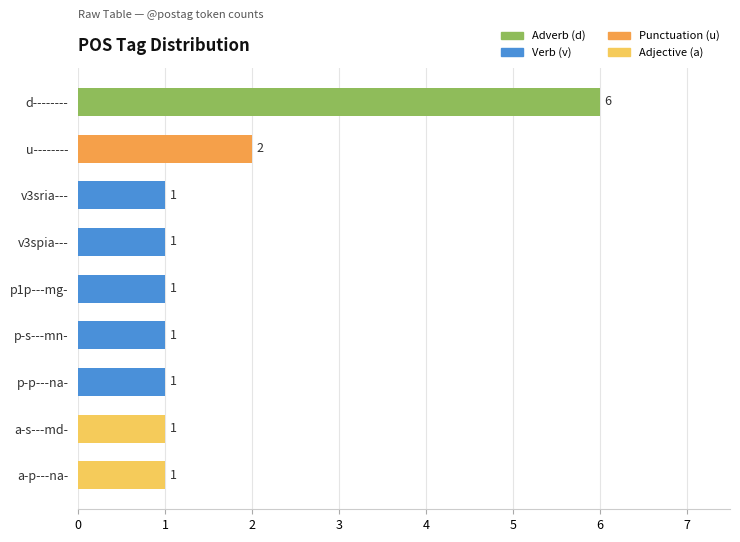

Is it true that the value at a-p---na- is 1?

False